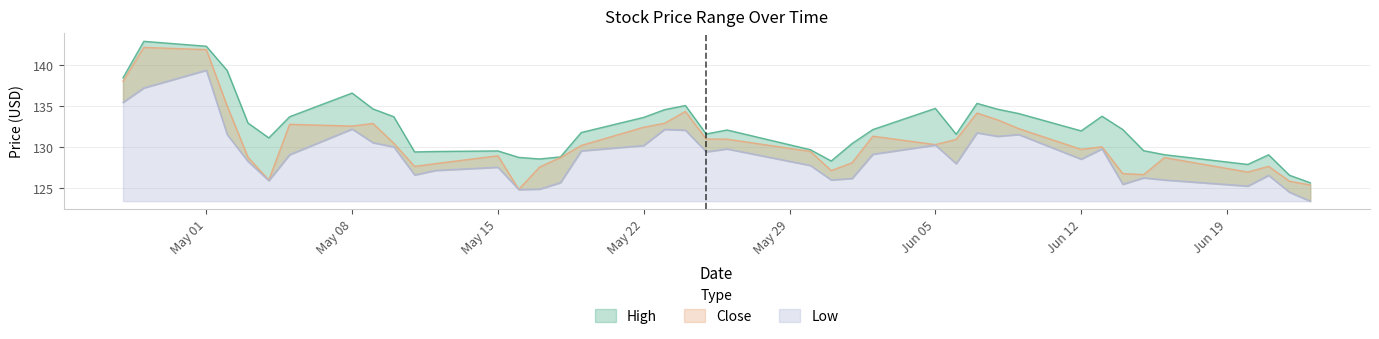

Where is Low nearest to the value 131?

2023-06-08